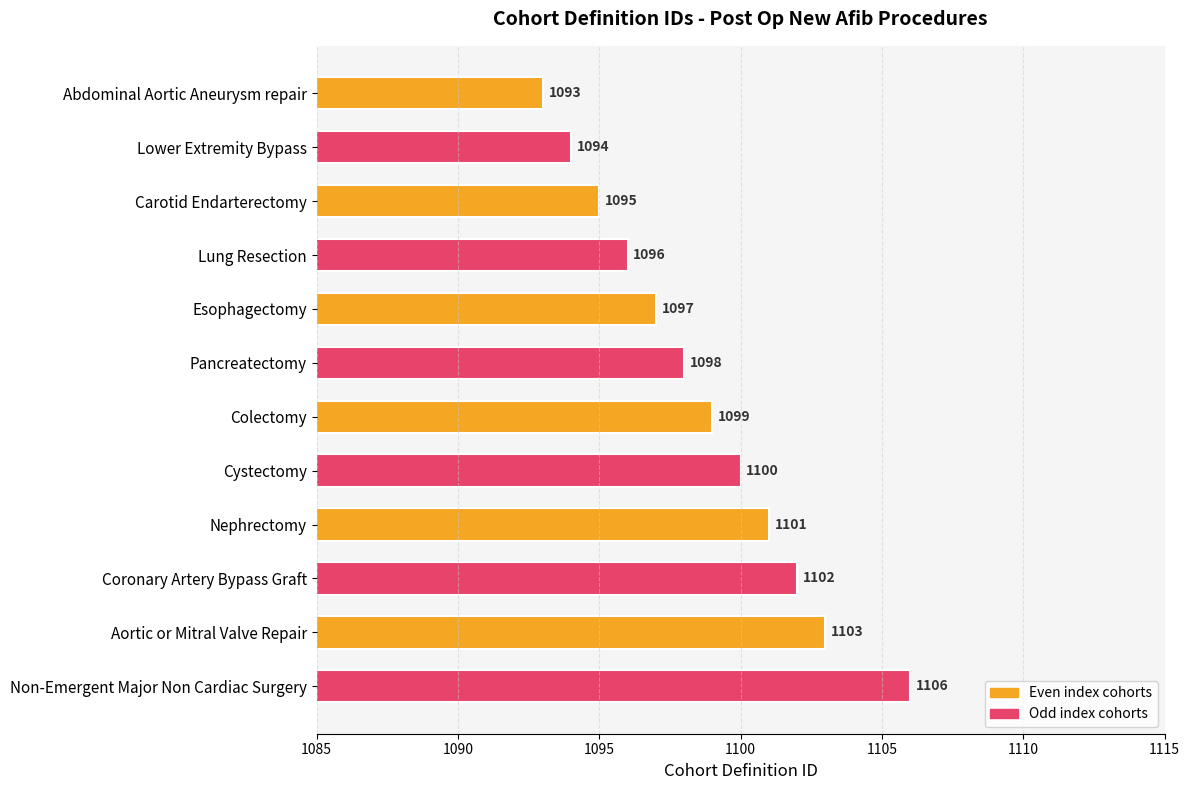

What is the greatest value displayed?

1106